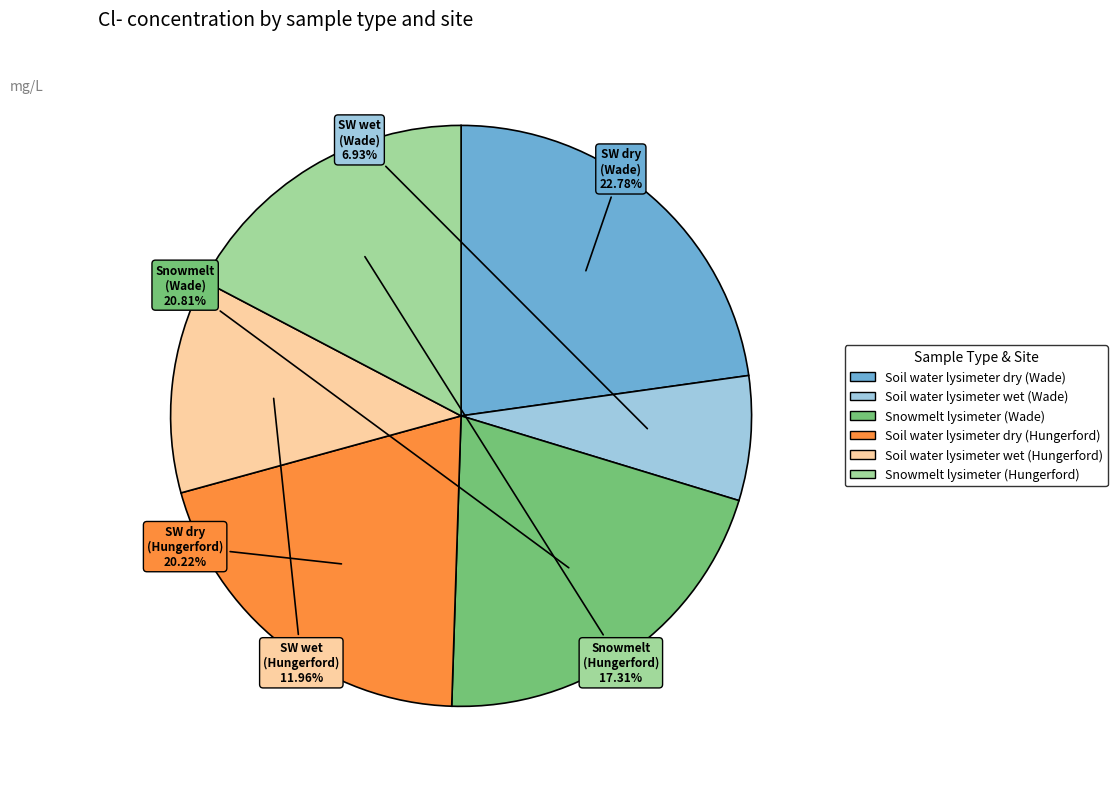

What is the largest slice in the pie chart?

Soil water lysimeter dry (Wade)